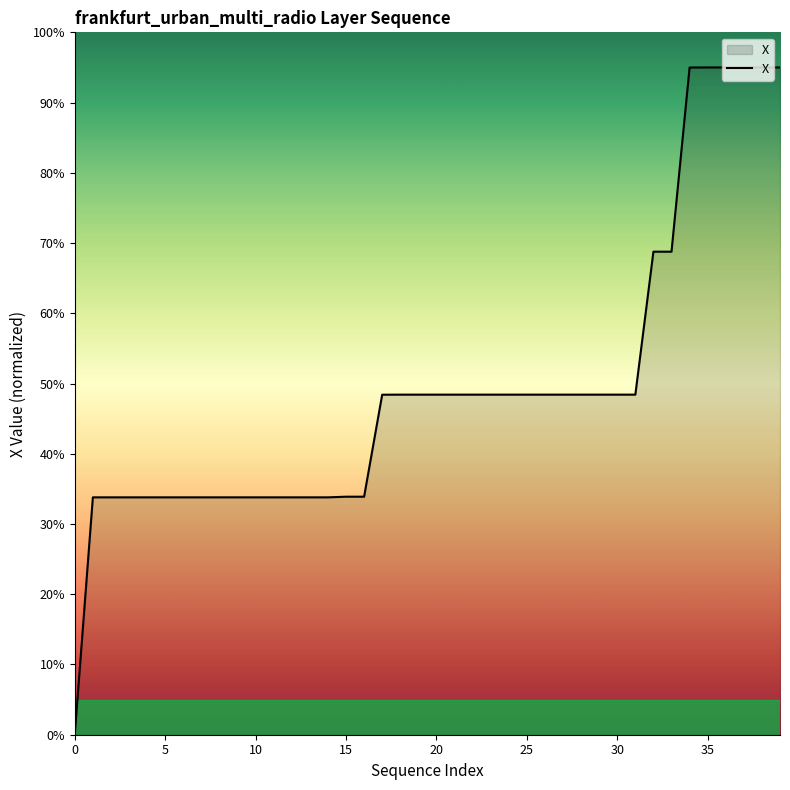

Does the chart have visible grid lines?

No